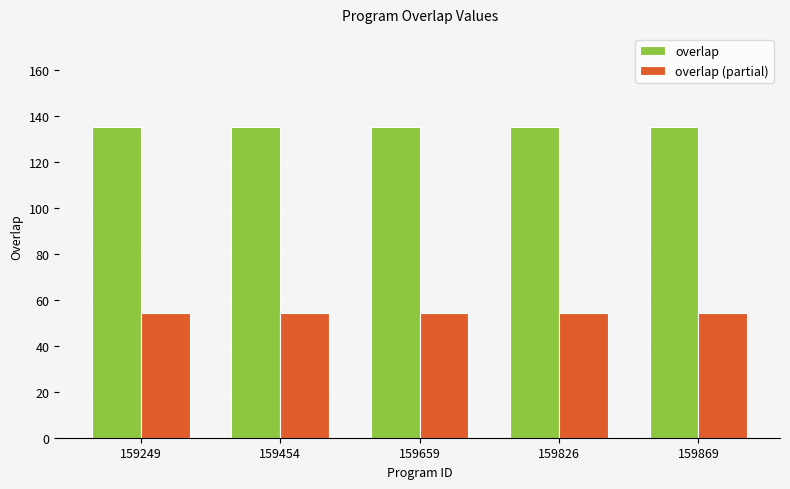

What is the value of the overlap bar at the 5th from the left?

135